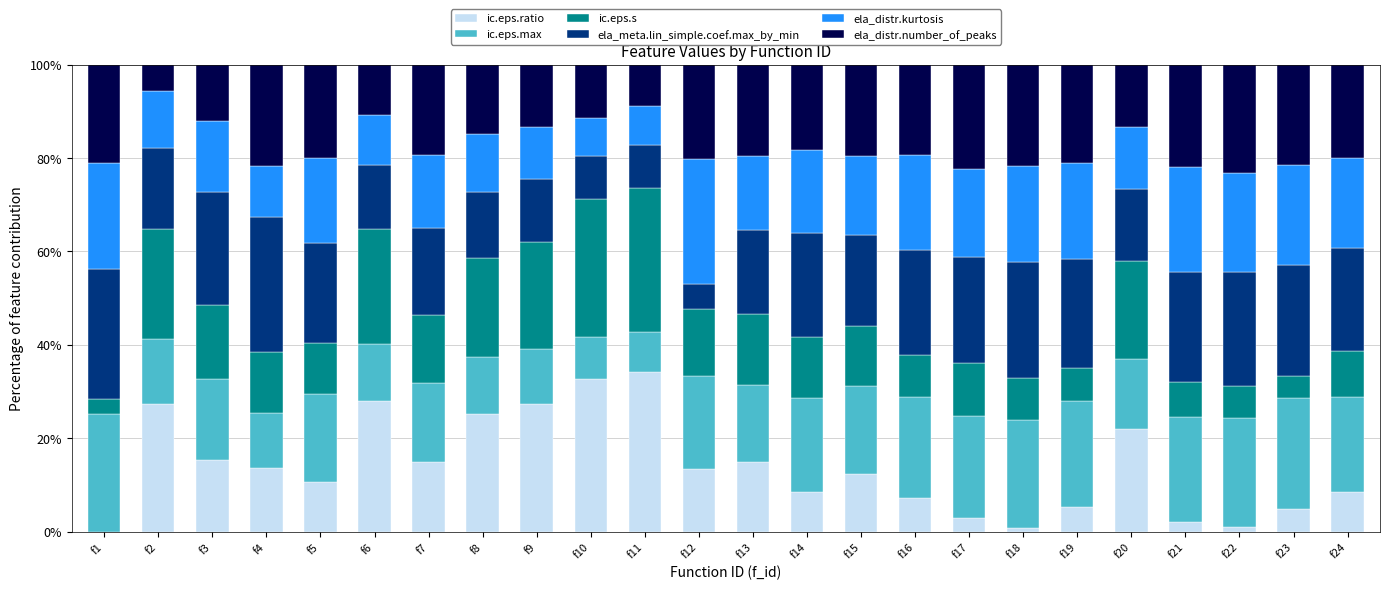

What is the total value across all series at f9?

100.0